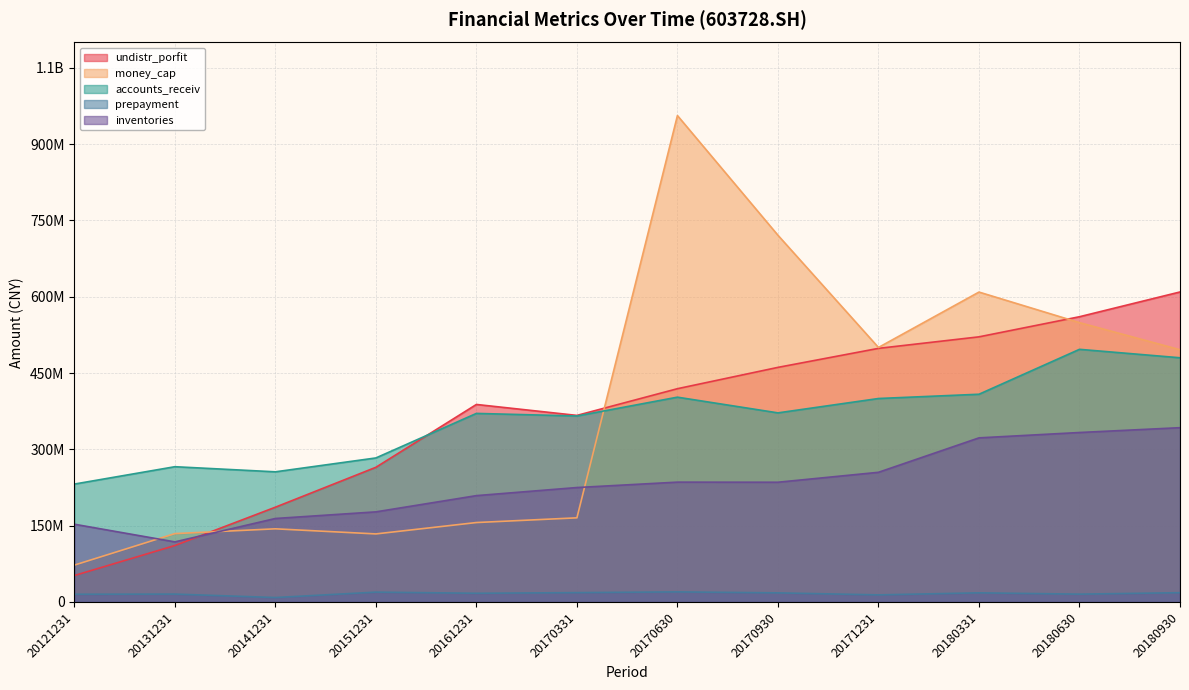

Which series has the largest total across all categories?

money_cap